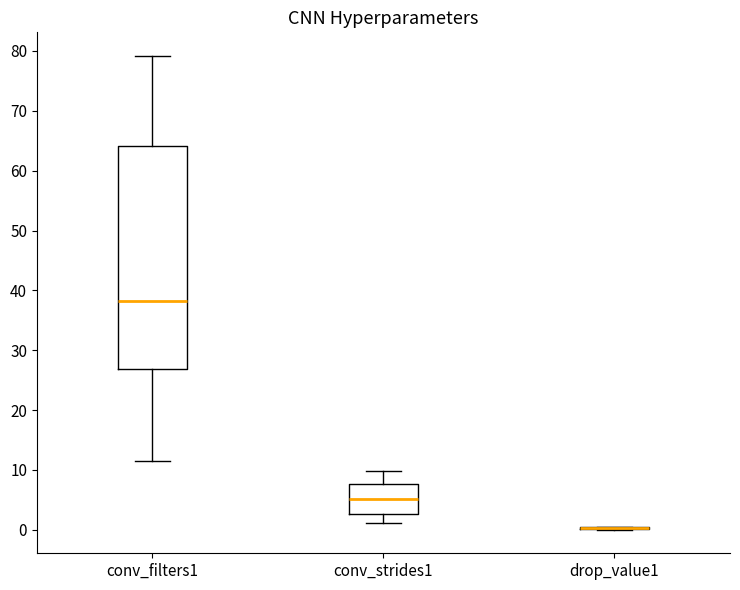

Reading left to right, transcribe this box plot: for each box, give where its median line is, the range the box spans, and where its two whiskers end, as read against the y-axis. The values are not printed on the chart, so give them approximately, as read against the axis.

conv_filters1: median 38, box 27 to 64, whiskers 11 to 79
conv_strides1: median 5, box 3 to 8, whiskers 1 to 10
drop_value1: box collapsed to a line at 0, whiskers 0 to 0